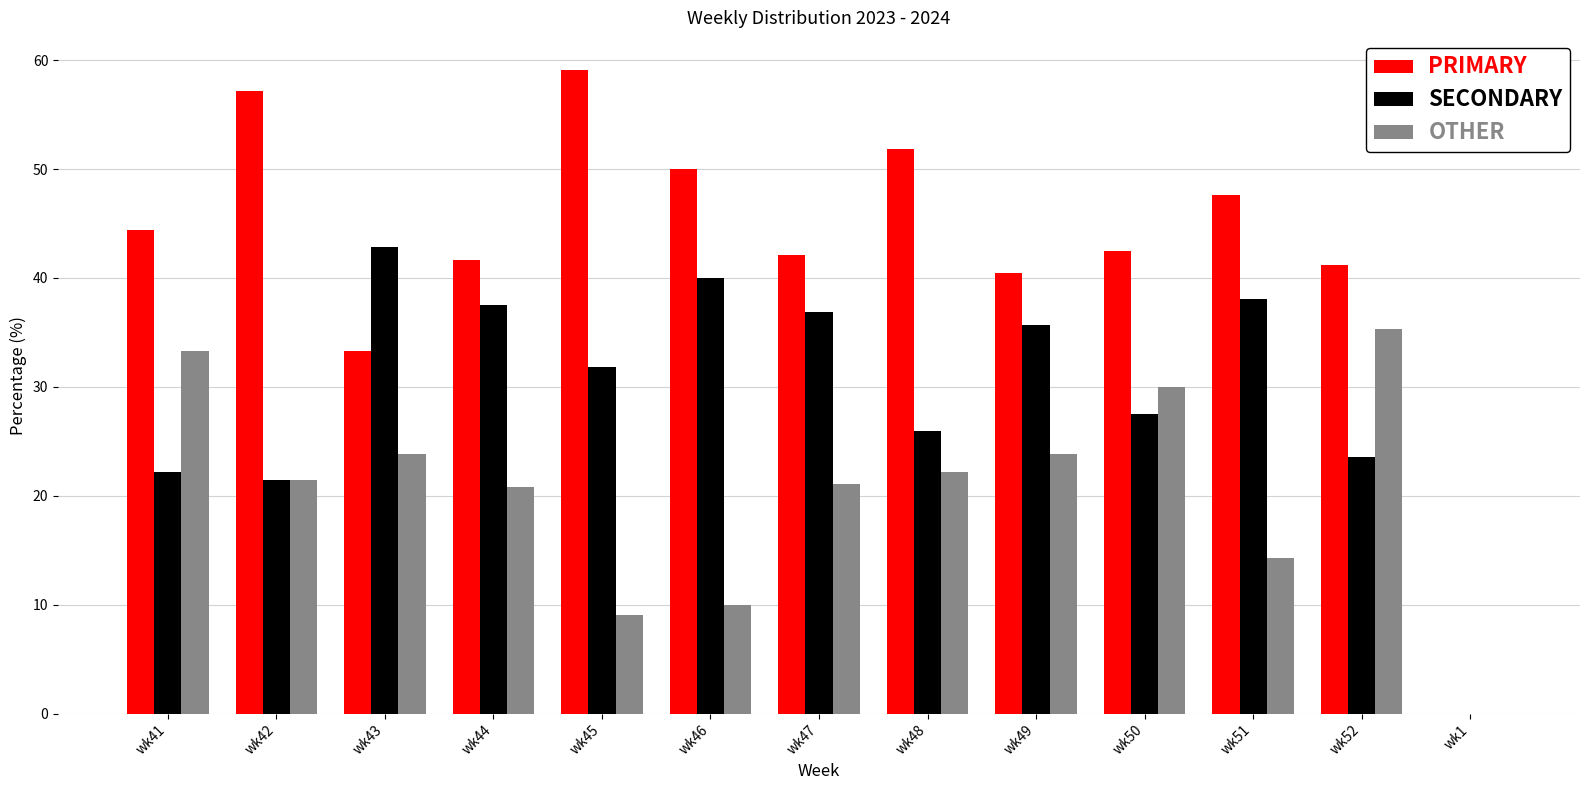

The OTHER series shows 4.1 at wk45. True or false?

False